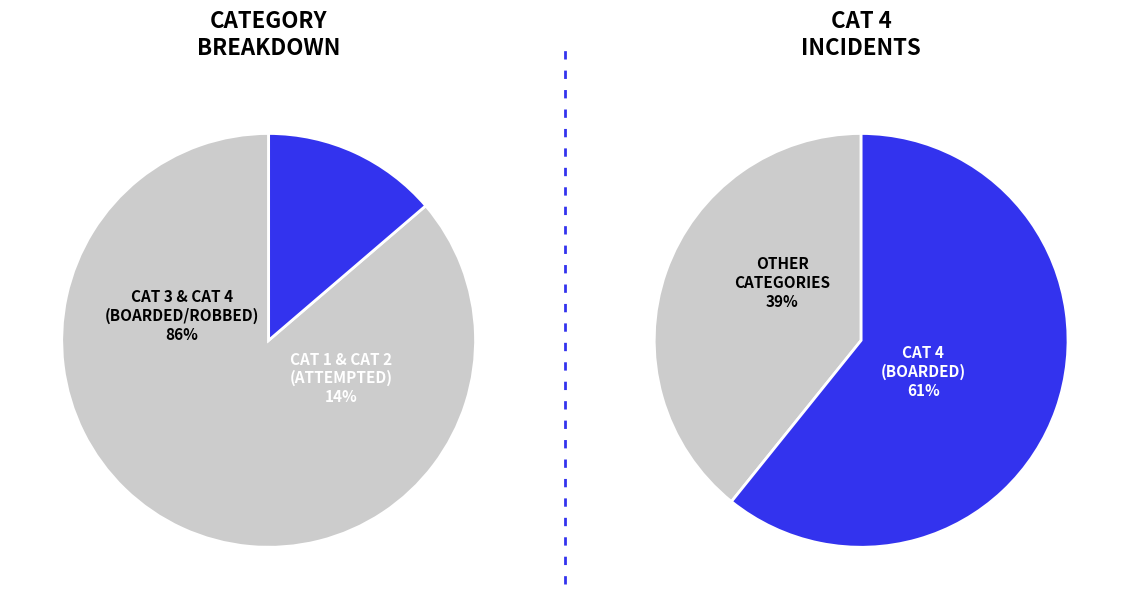

Which has a higher value, CAT 4 or CAT 2?

CAT 4